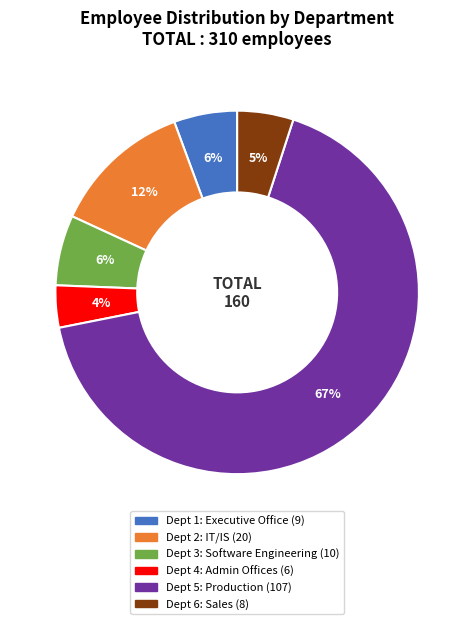

Is there any slice that represents more than half of the pie?

Yes